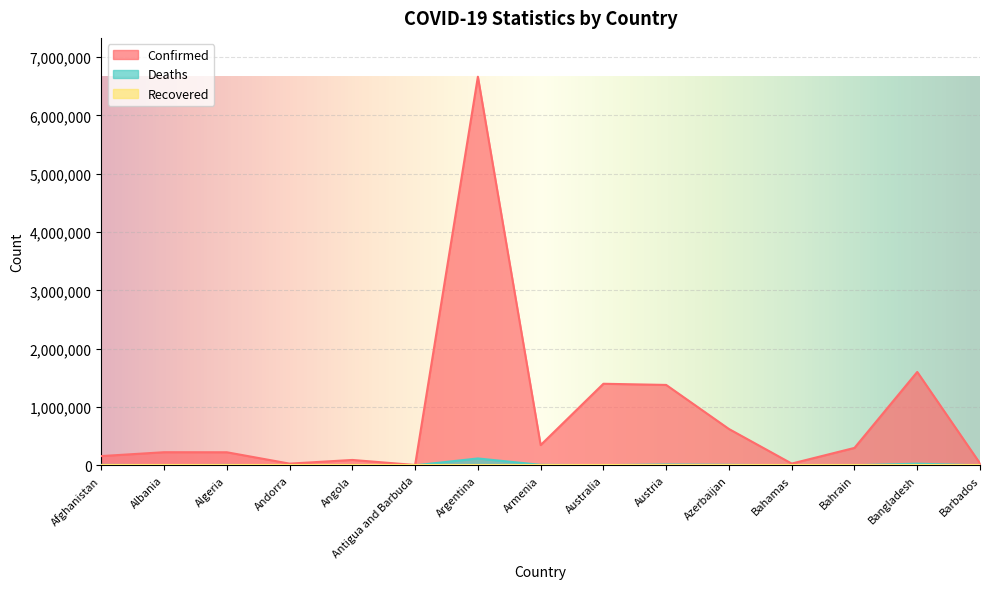

What is the difference between the maximum and second lowest values in the Deaths series?

117529